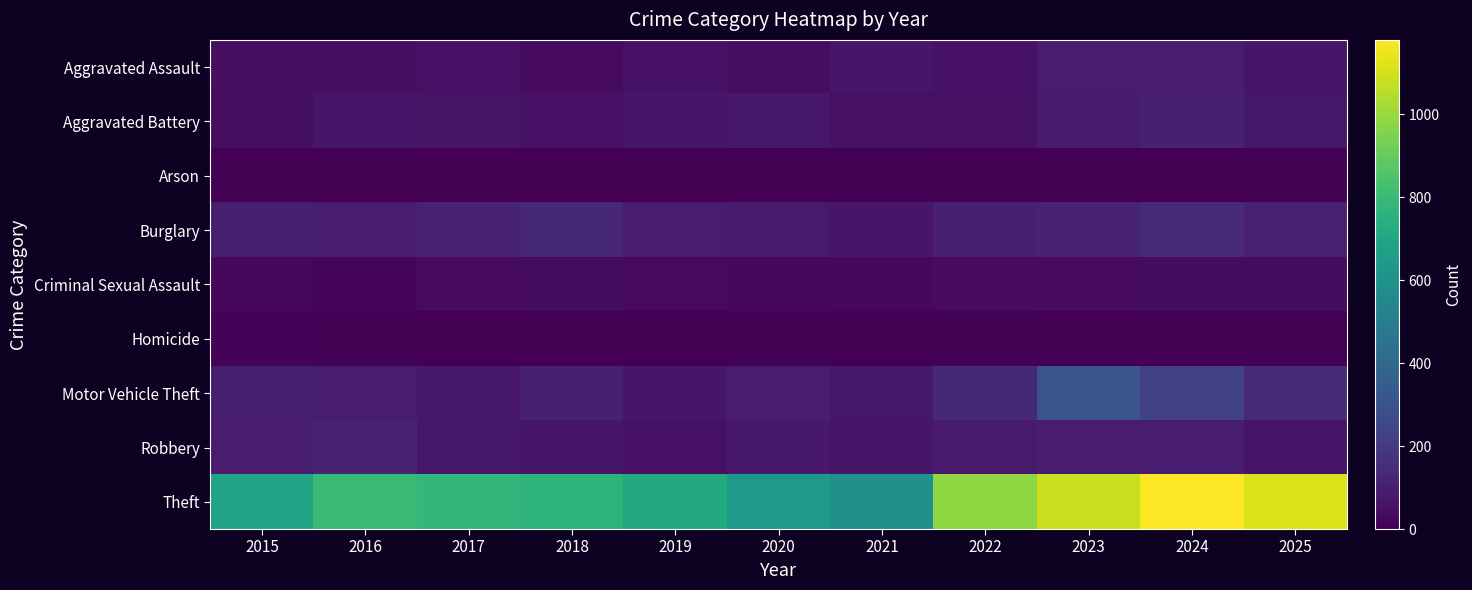

Reading right to left, extract all data points from this chart.

Aggravated Assault: 2025=66	2024=92	2023=91	2022=57	2021=72	2020=44	2019=58	2018=35	2017=56	2016=50	2015=47
Aggravated Battery: 2025=75	2024=102	2023=83	2022=55	2021=54	2020=74	2019=70	2018=59	2017=63	2016=72	2015=46
Arson: 2025=5	2024=2	2023=2	2022=4	2021=8	2020=3	2019=2	2018=2	2017=1	2016=1	2015=0
Burglary: 2025=106	2024=141	2023=119	2022=103	2021=72	2020=83	2019=91	2018=129	2017=119	2016=95	2015=99
Criminal Sexual Assault: 2025=41	2024=41	2023=33	2022=36	2021=24	2020=24	2019=31	2018=39	2017=35	2016=21	2015=24
Homicide: 2025=2	2024=1	2023=3	2022=8	2021=2	2020=5	2019=0	2018=1	2017=3	2016=5	2015=11
Motor Vehicle Theft: 2025=147	2024=228	2023=311	2022=133	2021=75	2020=88	2019=72	2018=102	2017=76	2016=92	2015=98
Robbery: 2025=67	2024=91	2023=88	2022=84	2021=69	2020=79	2019=57	2018=71	2017=77	2016=118	2015=94
Theft: 2025=1111	2024=1179	2023=1084	2022=982	2021=593	2020=640	2019=716	2018=761	2017=782	2016=801	2015=687